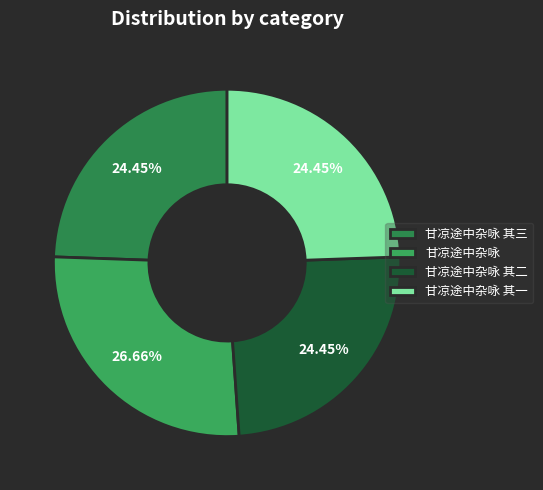

How many segments does this pie chart have?

4